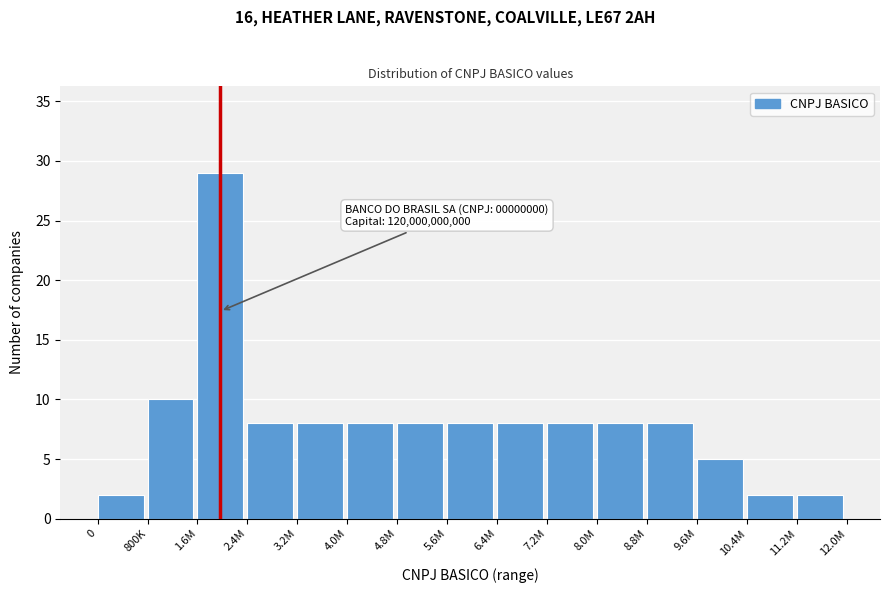

Reading right to left, what are all the values shown in this chart?

2	2	5	8	8	8	8	8	8	8	8	8	29	10	2